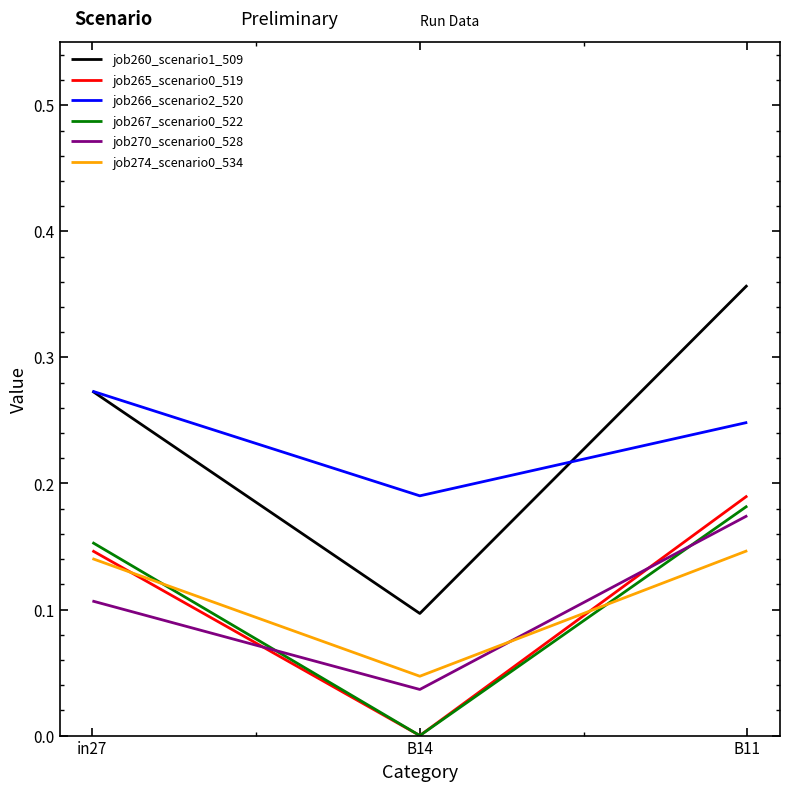

Which series has the largest range (max minus min)?

job260_scenario1_509